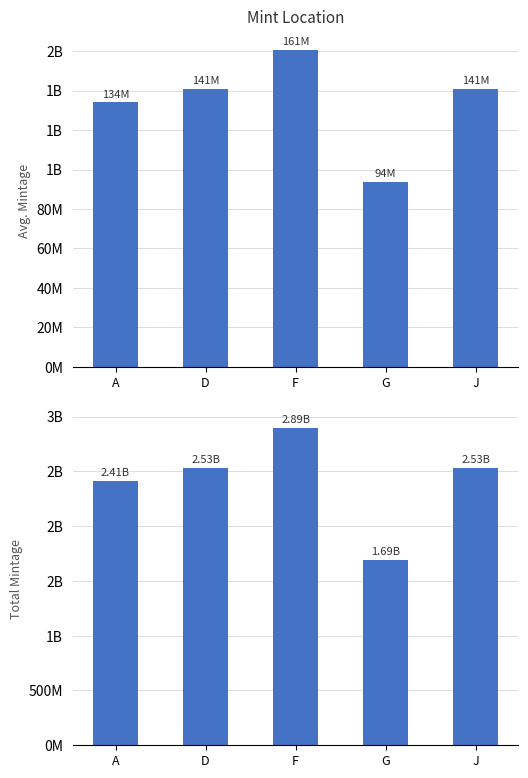

What is the label of the 4th bar from the right?

D